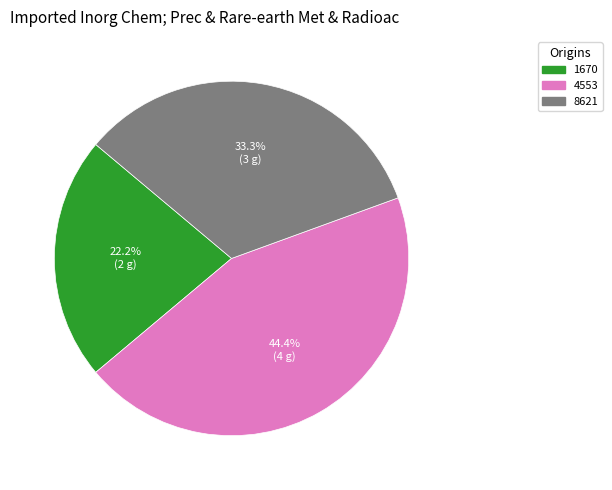

Rank the categories by value from lowest to highest.

1670, 8621, 4553